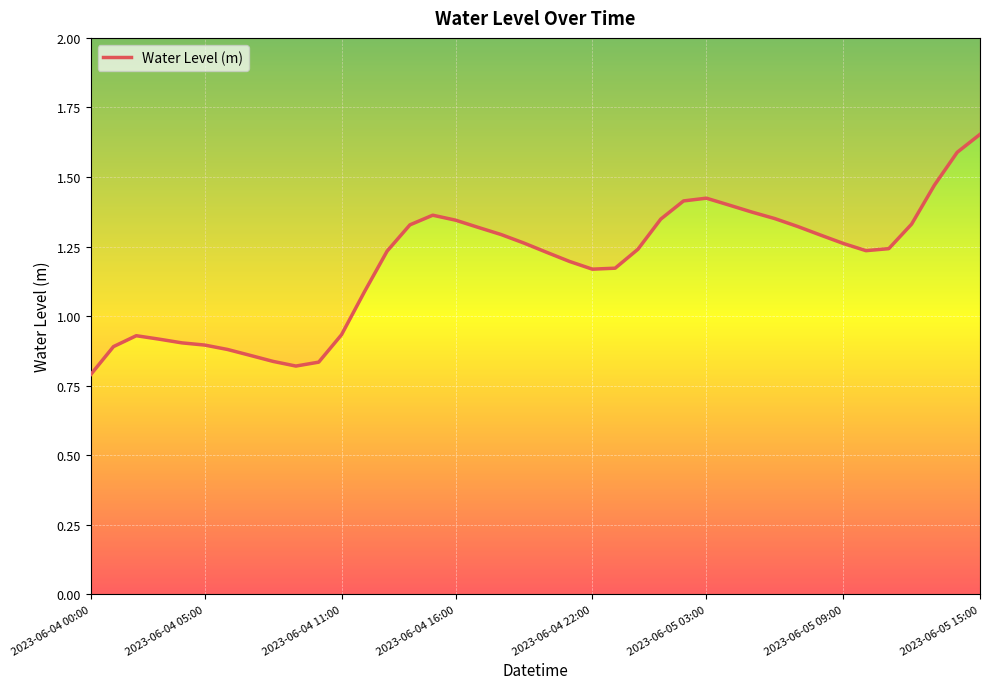

Is this an area chart (filled region under the line)?

No